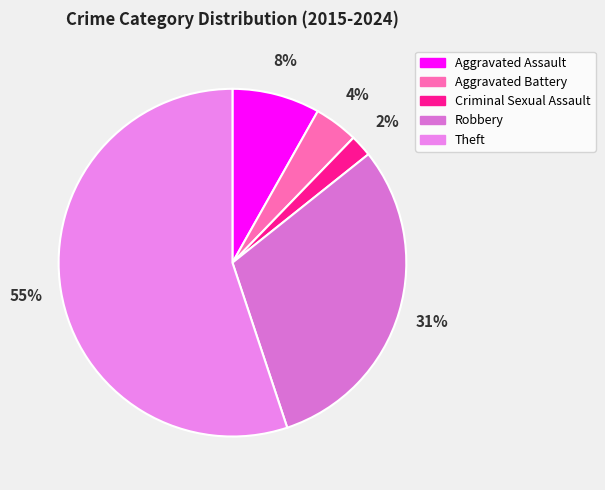

What is the largest slice in the pie chart?

Theft